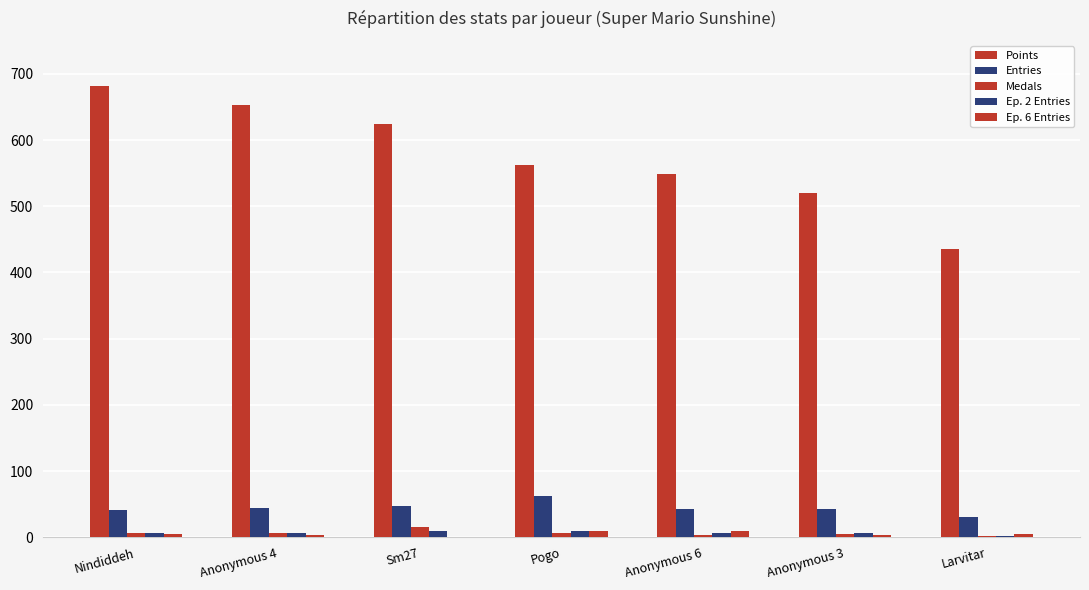

What is the maximum value for Ep. 2 Entries?

10